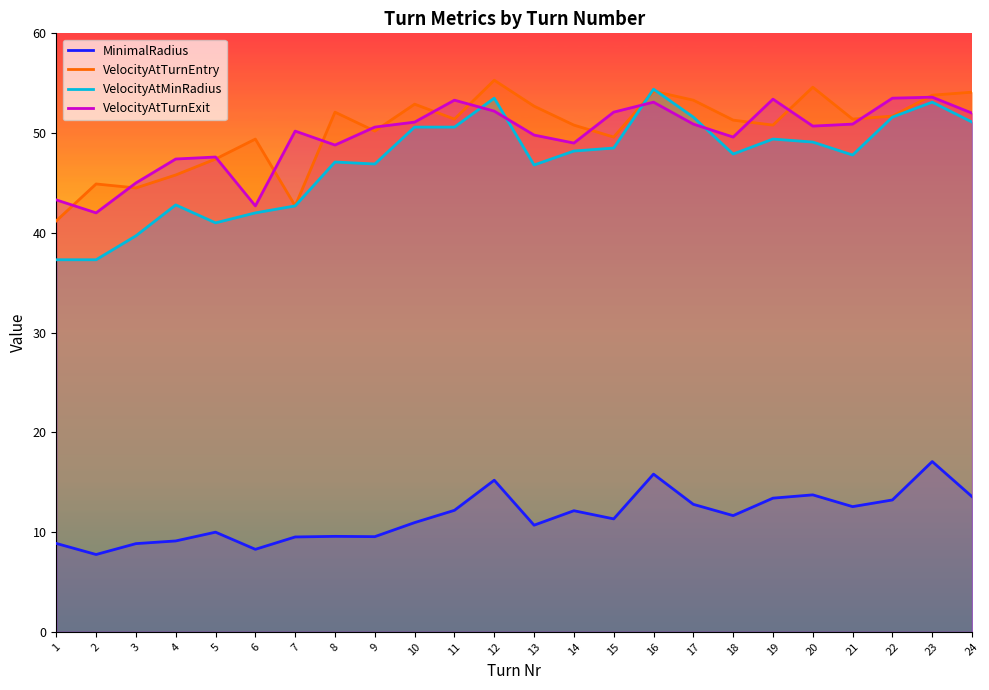

List the labels in order of VelocityAtTurnEntry value, largest first.

12, 20, 16, 24, 23, 17, 10, 13, 8, 22, 11, 21, 18, 14, 19, 9, 15, 6, 5, 4, 2, 3, 7, 1